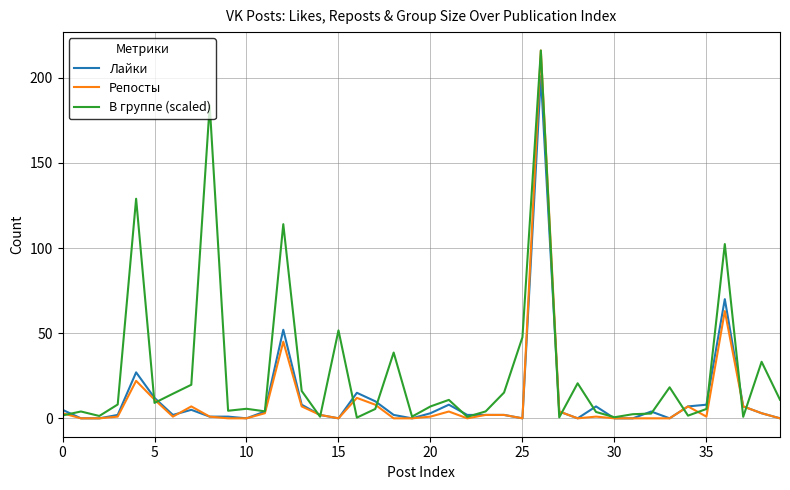

Which series has the widest spread of values?

Репосты